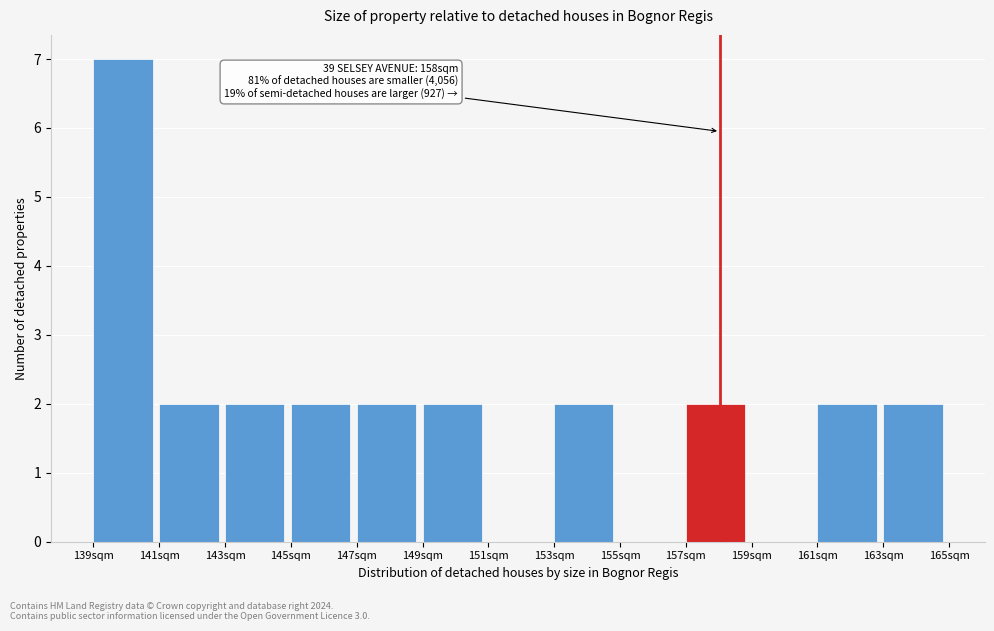

Over which range of the x-axis is the bar tallest?

139 to 141